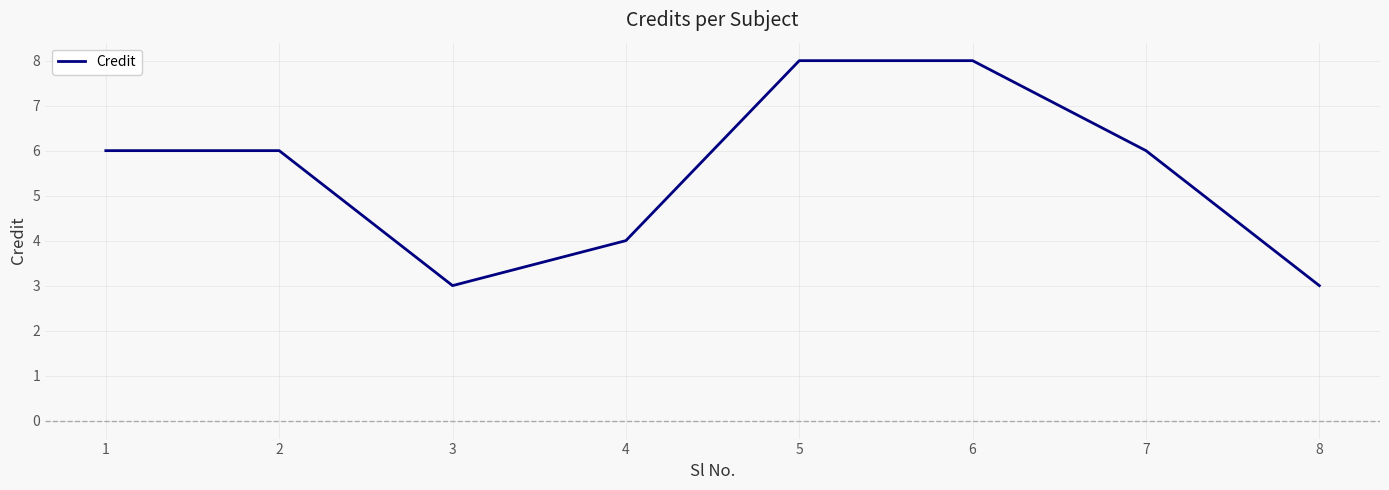

Where is the first local minimum?

3